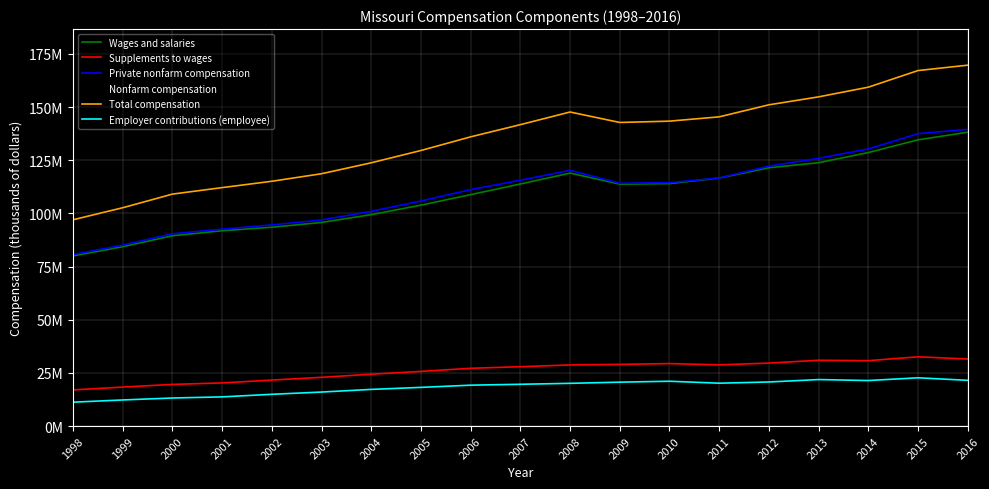

True or false: Employer contributions (employee) and Supplements to wages cross at least once.

False